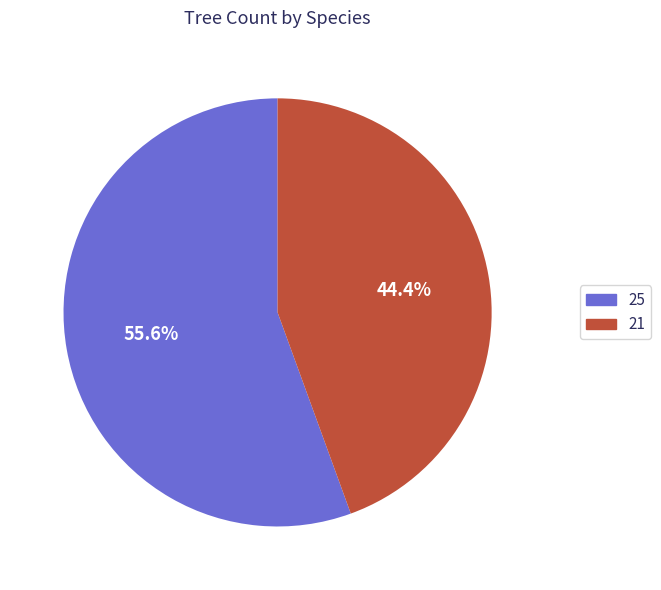

To the nearest percent, what portion does 21 represent?

44%